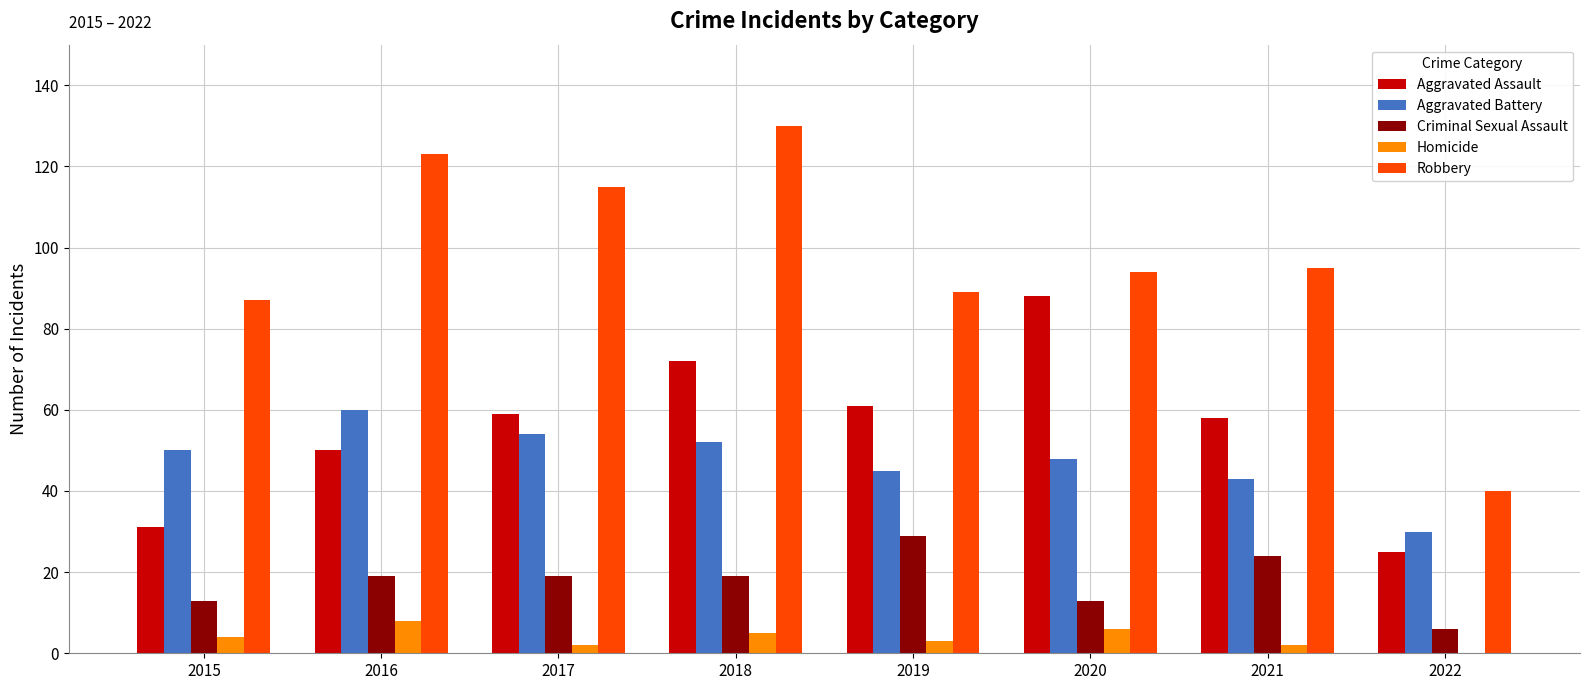

Between 2017 and 2022, which series saw the biggest shift?

Robbery